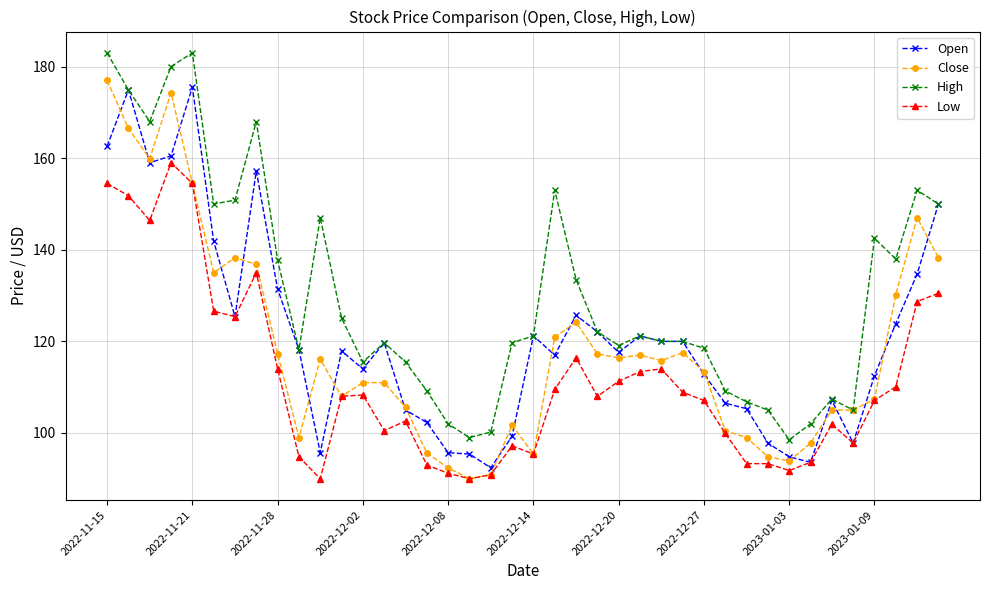

What is the sum of all High values?

5212.6